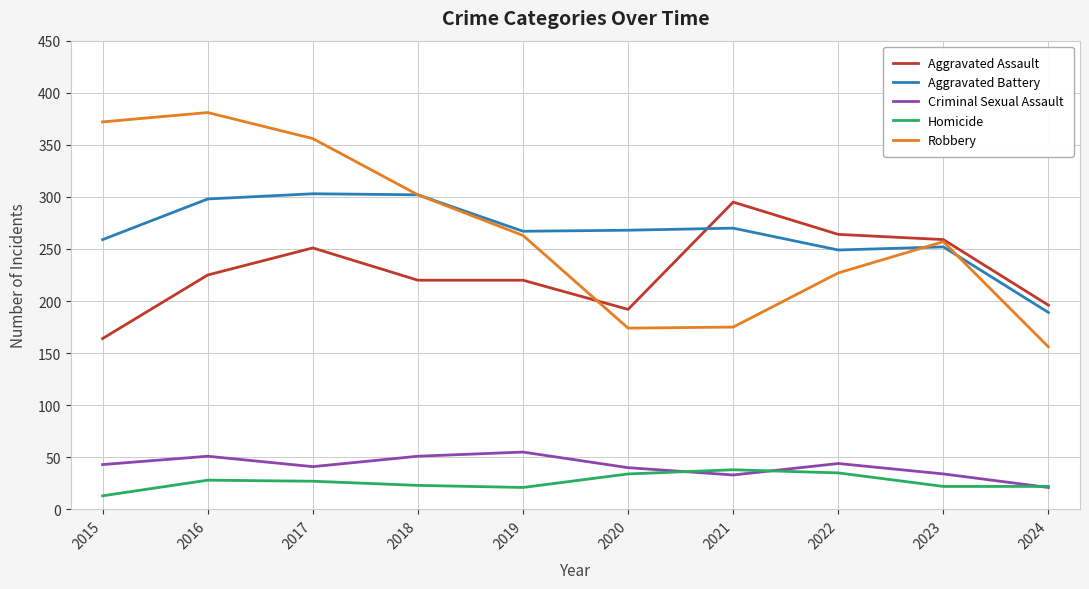

At which label does Aggravated Assault reach its minimum?

2015